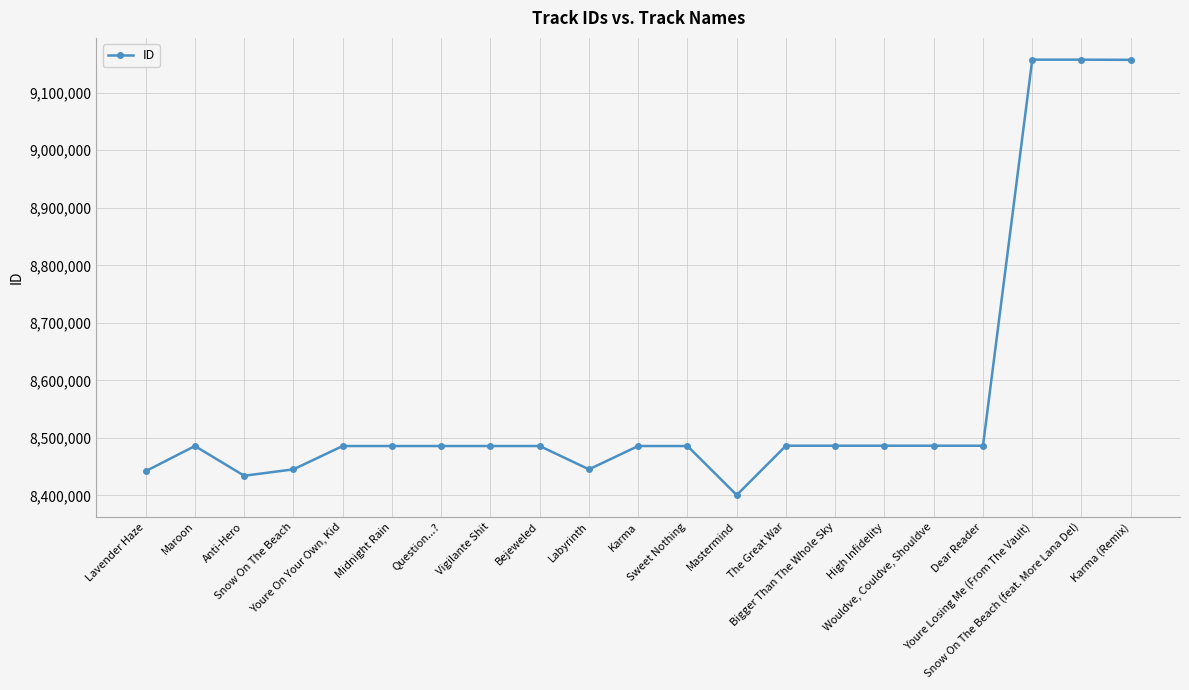

How many lines are shown in the chart?

1